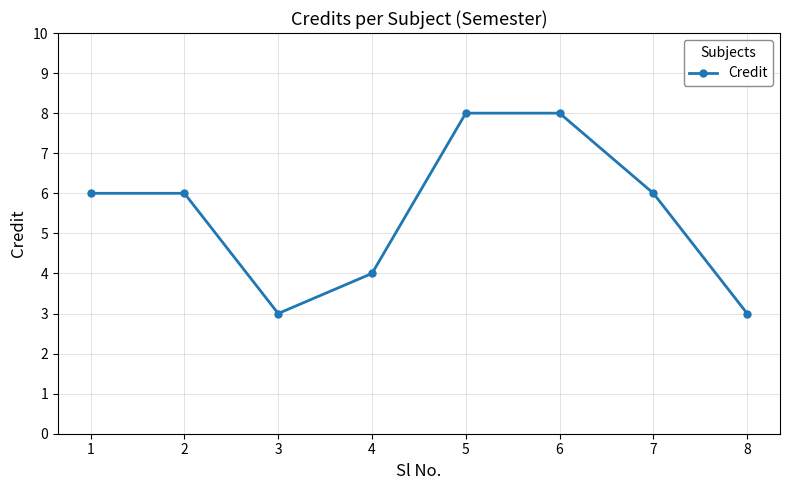

True or false: the data shows 2 at 7.

False